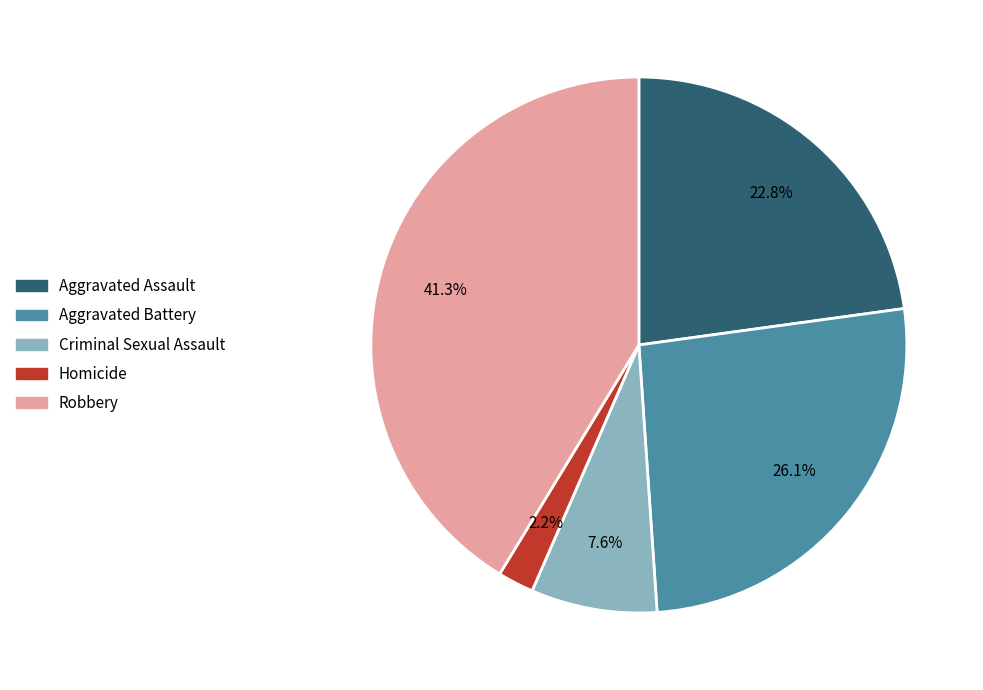

To the nearest percent, what is the difference between the largest and smallest slice percentages?

39%